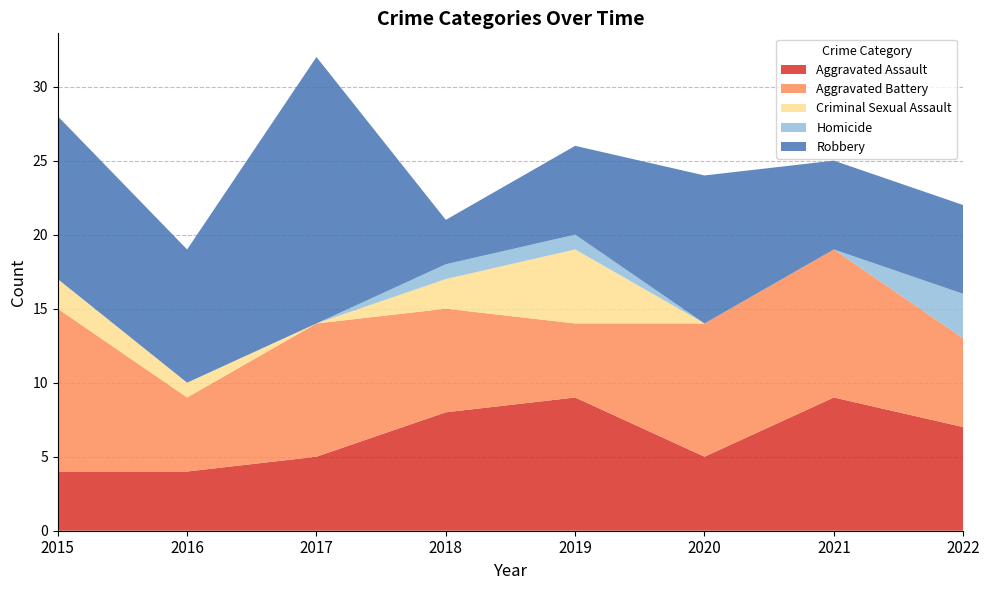

Reading left to right, extract all data points from this chart.

Aggravated Assault: 2015=4	2016=4	2017=5	2018=8	2019=9	2020=5	2021=9	2022=7
Aggravated Battery: 2015=11	2016=5	2017=9	2018=7	2019=5	2020=9	2021=10	2022=6
Criminal Sexual Assault: 2015=2	2016=1	2017=0	2018=2	2019=5	2020=0	2021=0	2022=0
Homicide: 2015=0	2016=0	2017=0	2018=1	2019=1	2020=0	2021=0	2022=3
Robbery: 2015=11	2016=9	2017=18	2018=3	2019=6	2020=10	2021=6	2022=6